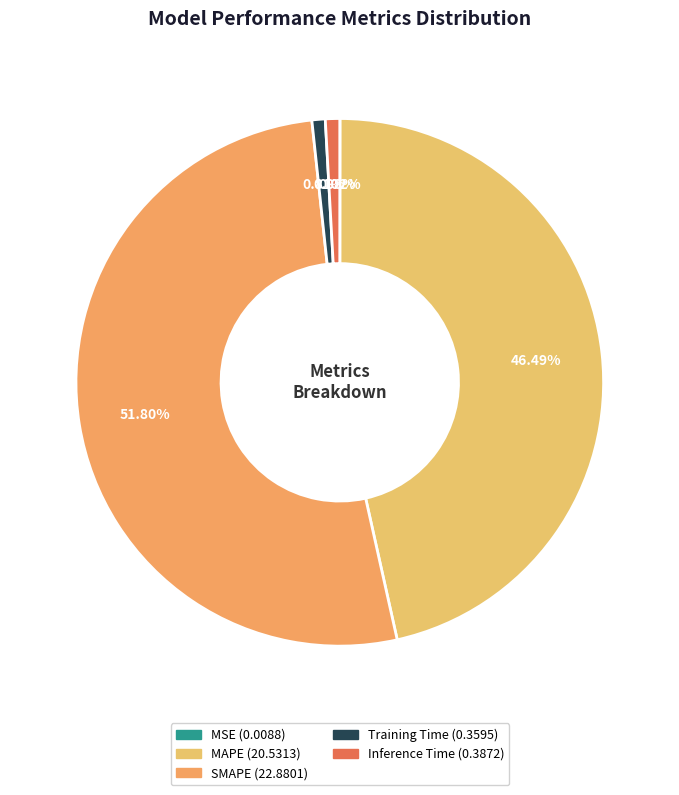

What percentage is NOT represented by MSE?

100.0%